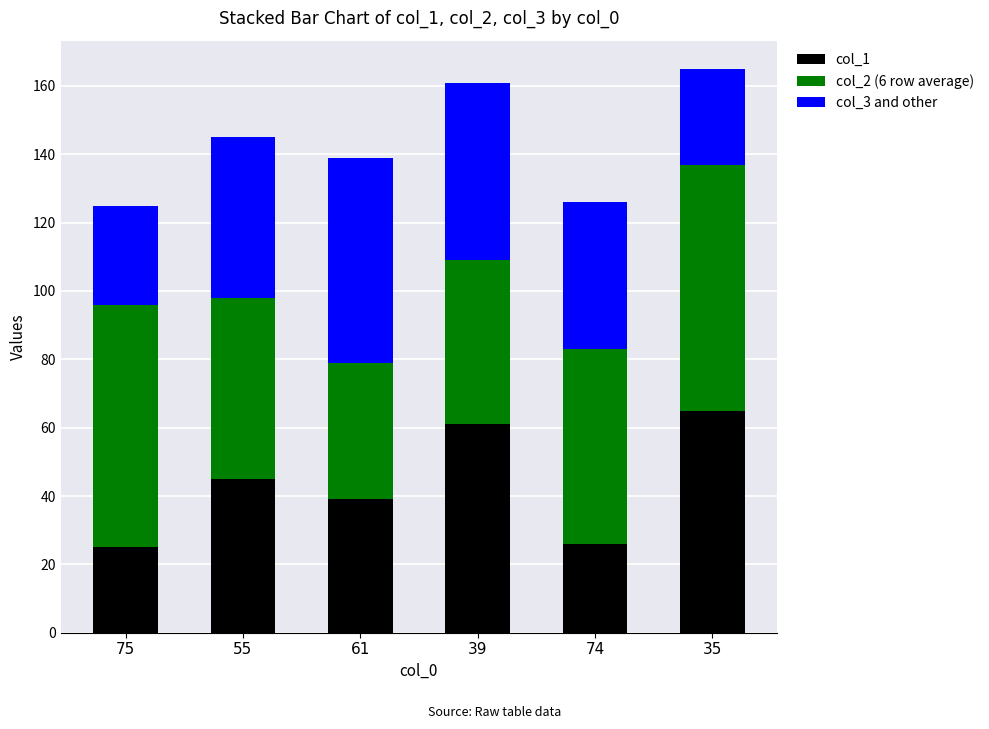

What is the average value of the col_1 series?

44